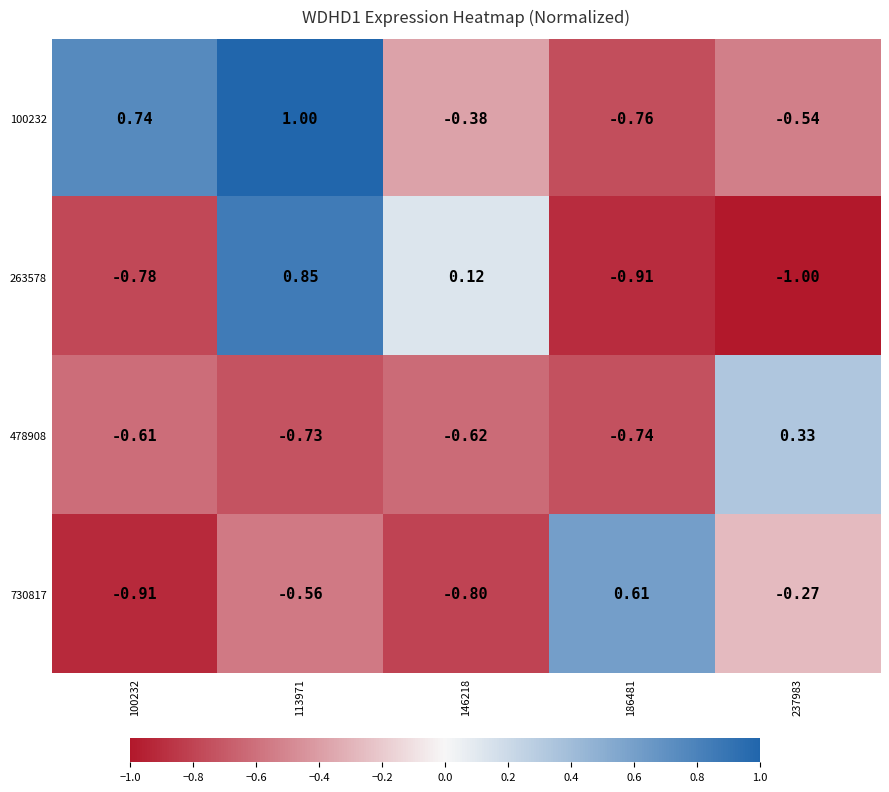

How many values in 100232 are below zero?

3